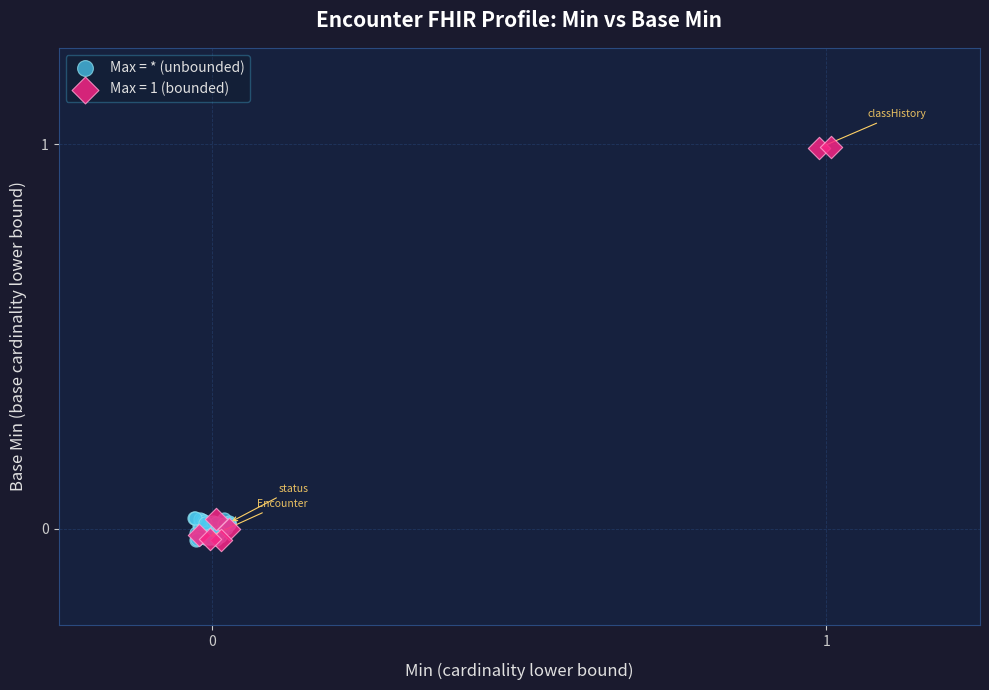

Which series reaches the maximum Y coordinate?

Max = 1 (bounded)